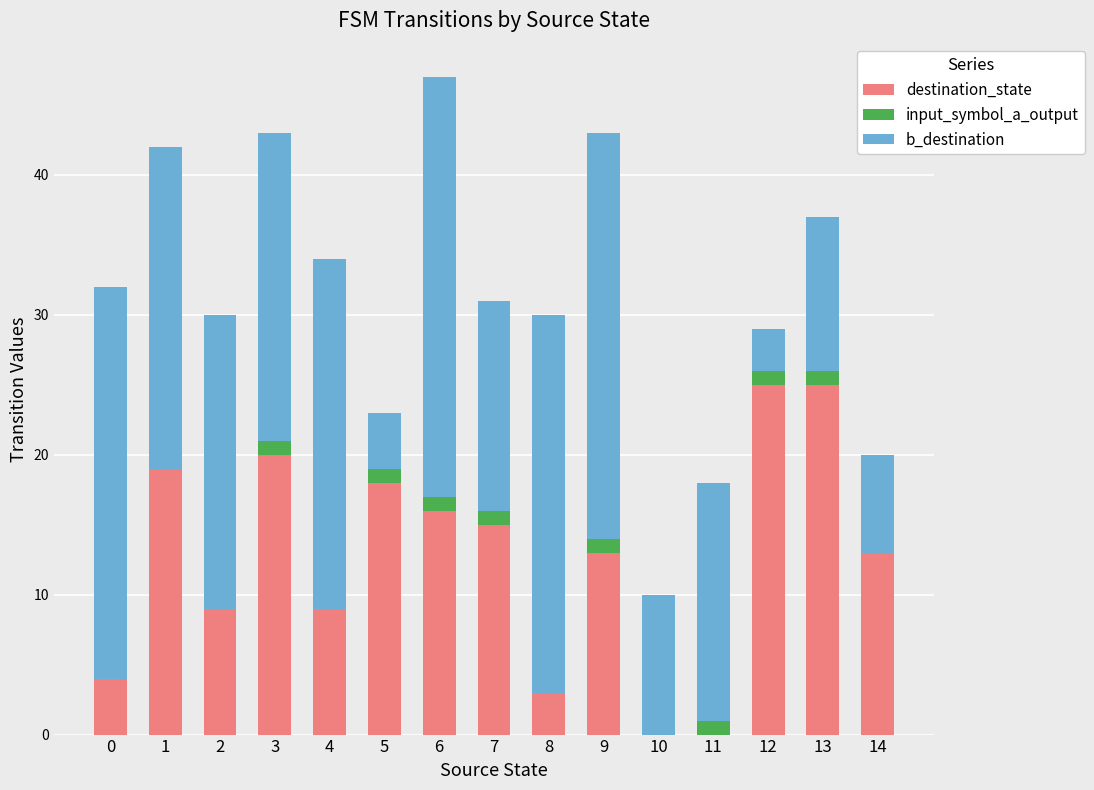

At which category is the sum across all series the highest?

6